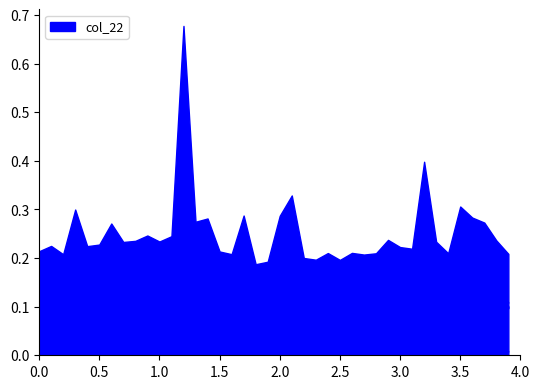

Which has a higher value, 32 or 23?

23